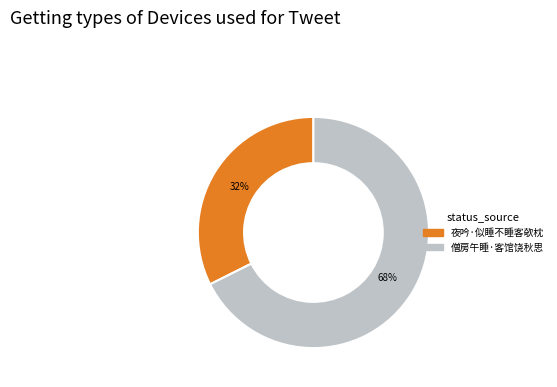

Rank the categories by value from highest to lowest.

僧房午睡·客馆饶秋思, 夜吟·似睡不睡客欹枕